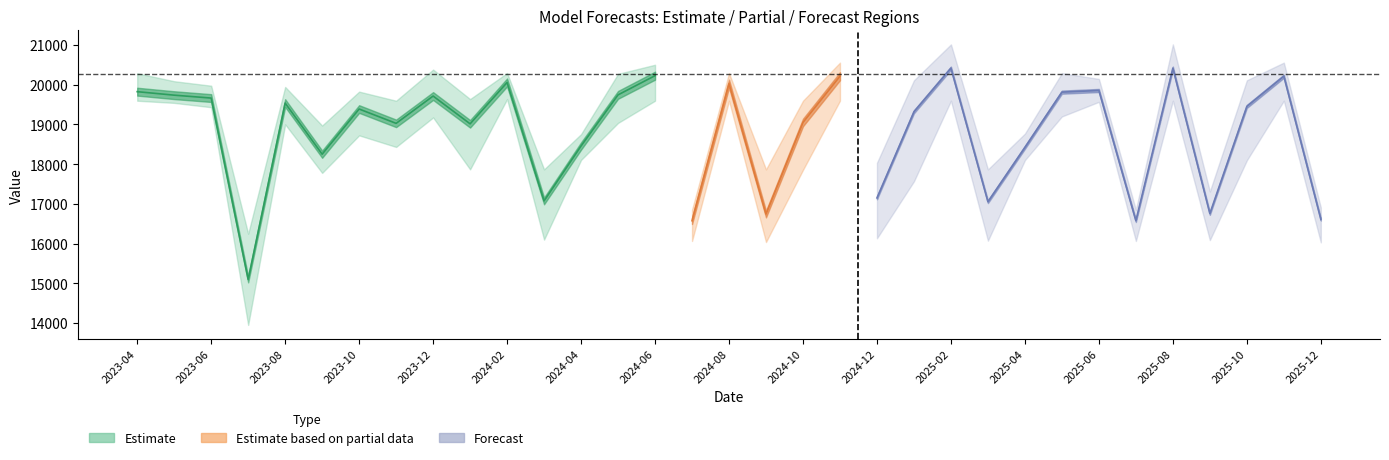

Is the value of y at 2025-04 greater than the value of CatBoost at 2023-10?

No